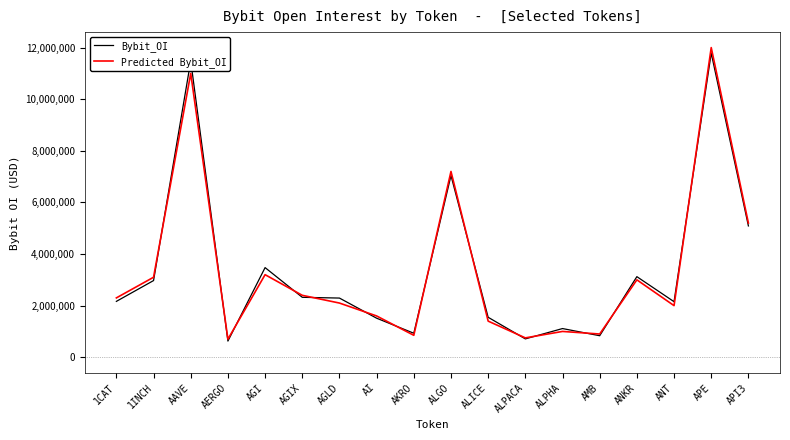

Between which two adjacent categories do Predicted Bybit_OI and Bybit_OI first intersect?

1INCH and AAVE